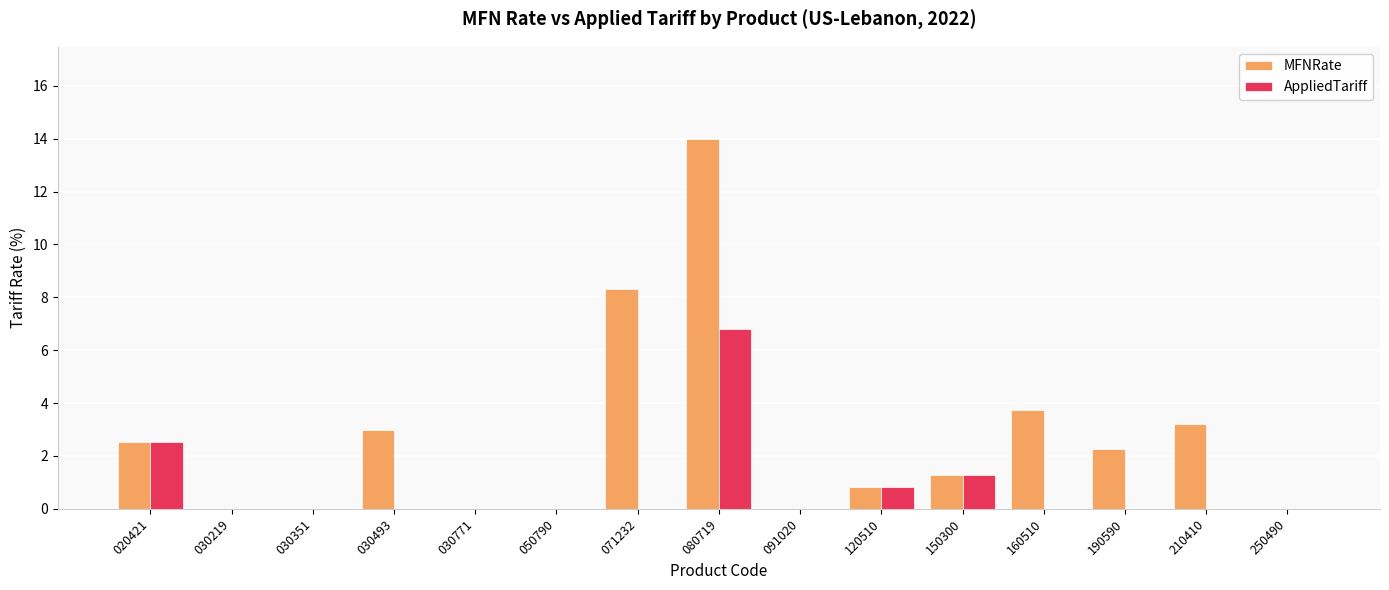

True or false: MFNRate has a value of 1.4 at 190590.

False